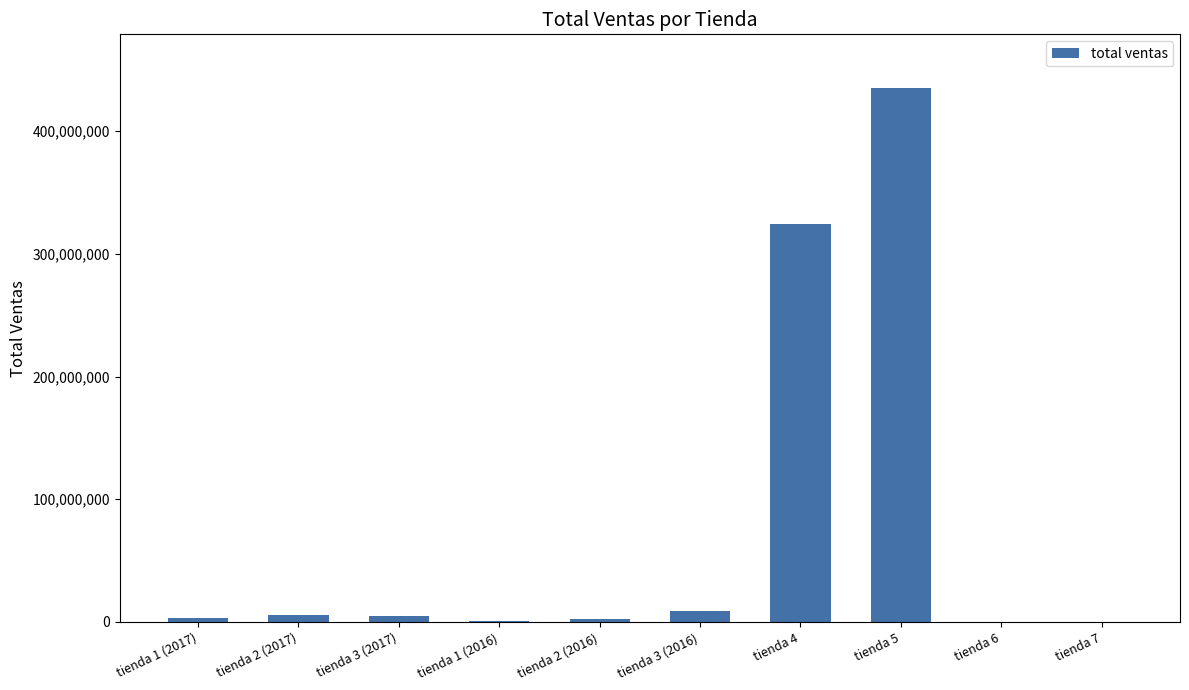

Count the number of categories in the chart.

10